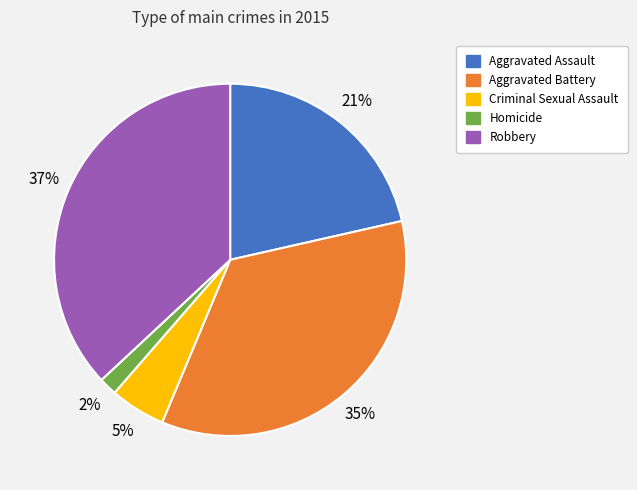

Rank the categories by value from highest to lowest.

Robbery, Aggravated Battery, Aggravated Assault, Criminal Sexual Assault, Homicide